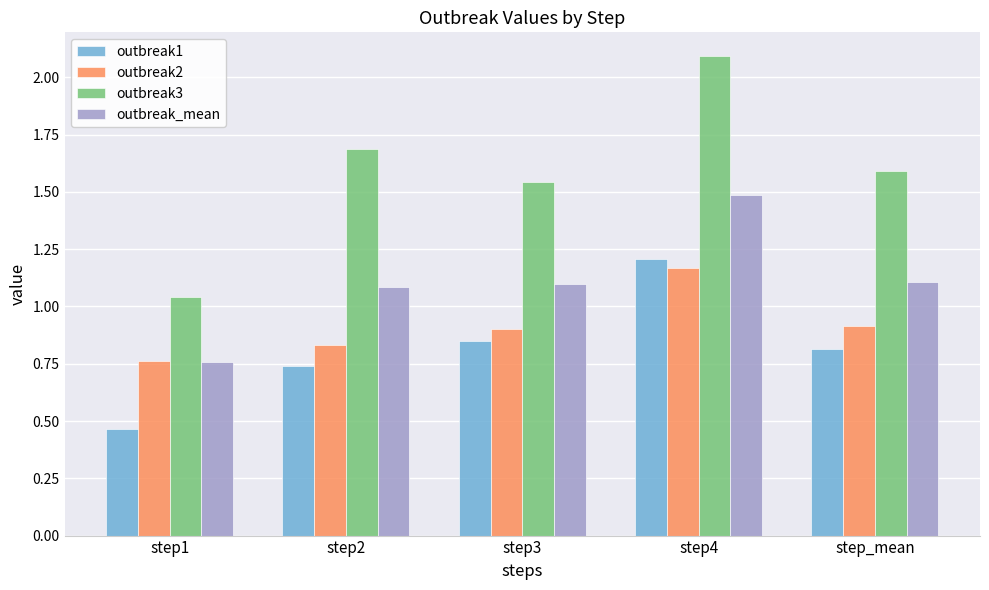

What is the label of the 1st bar from the right?

step_mean